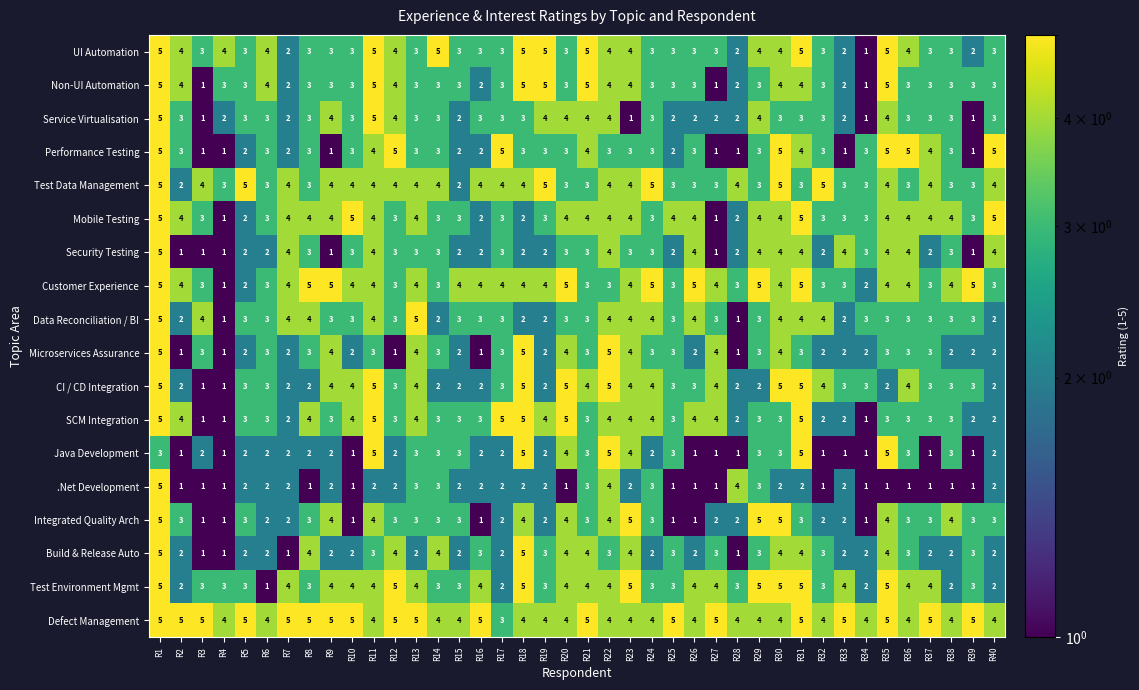

How many values in the Customer Experience series are below 4?

15